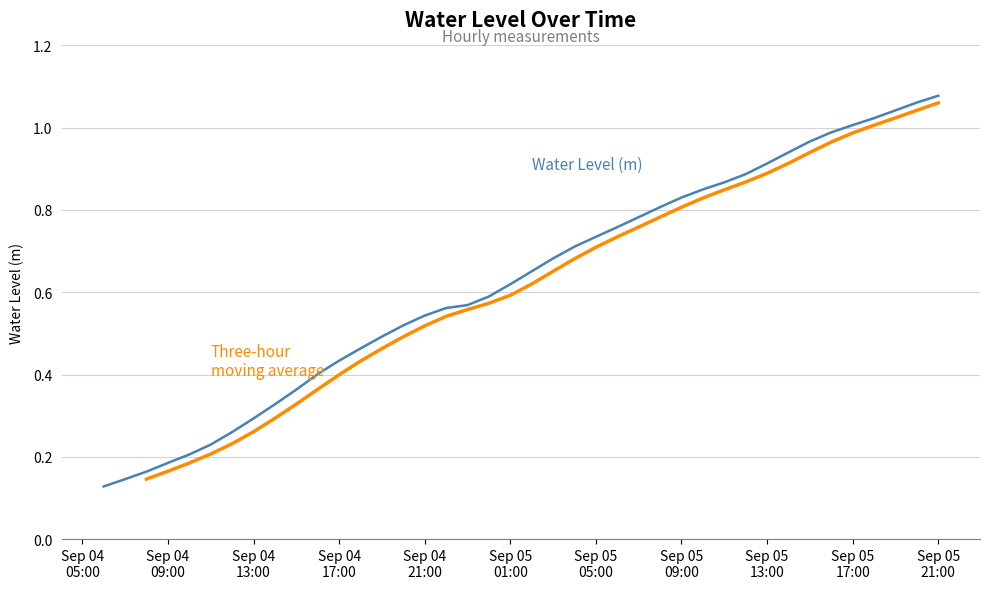

What are all the series names shown in the legend?

Water Level (m), Three-hour moving average